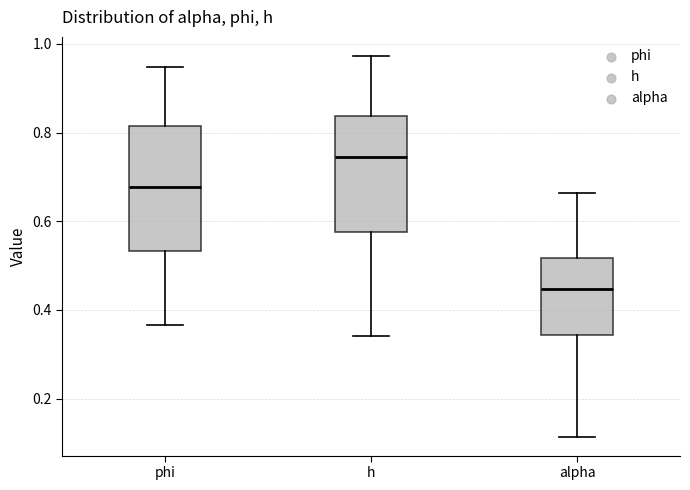

Which box has the lowest median line?

alpha